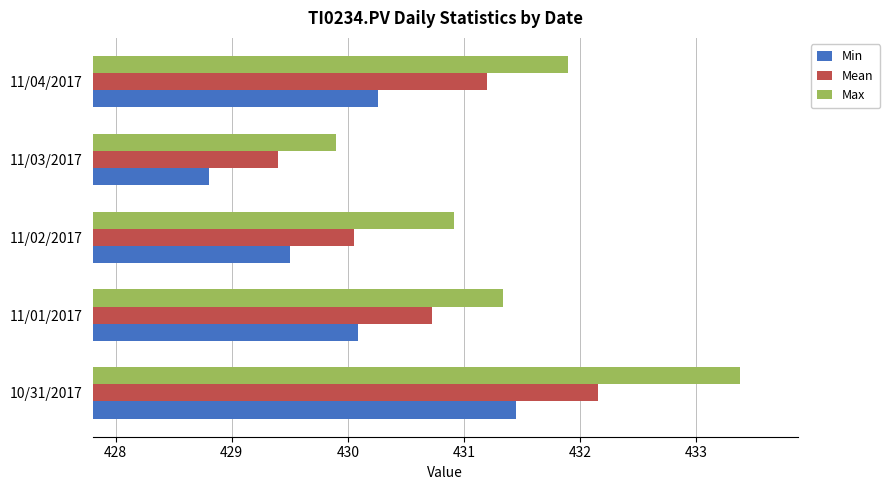

The value of Min at 11/02/2017 is 152.9. True or false?

False